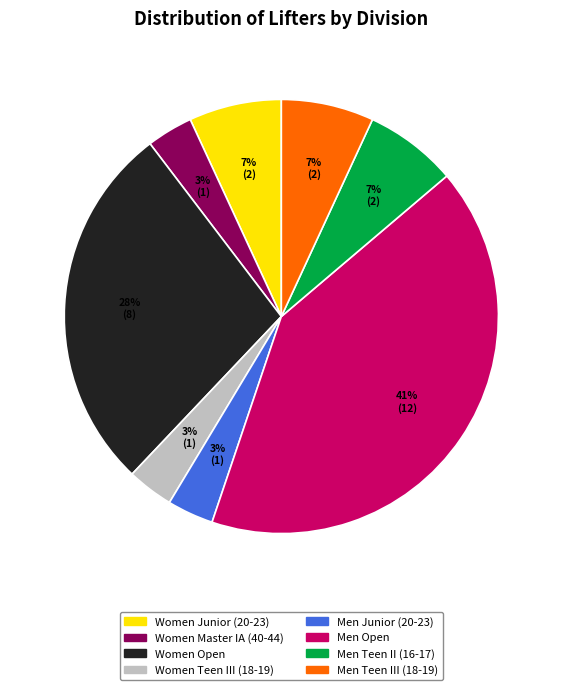

Which has a higher value, Men Open or Men Teen II (16-17)?

Men Open